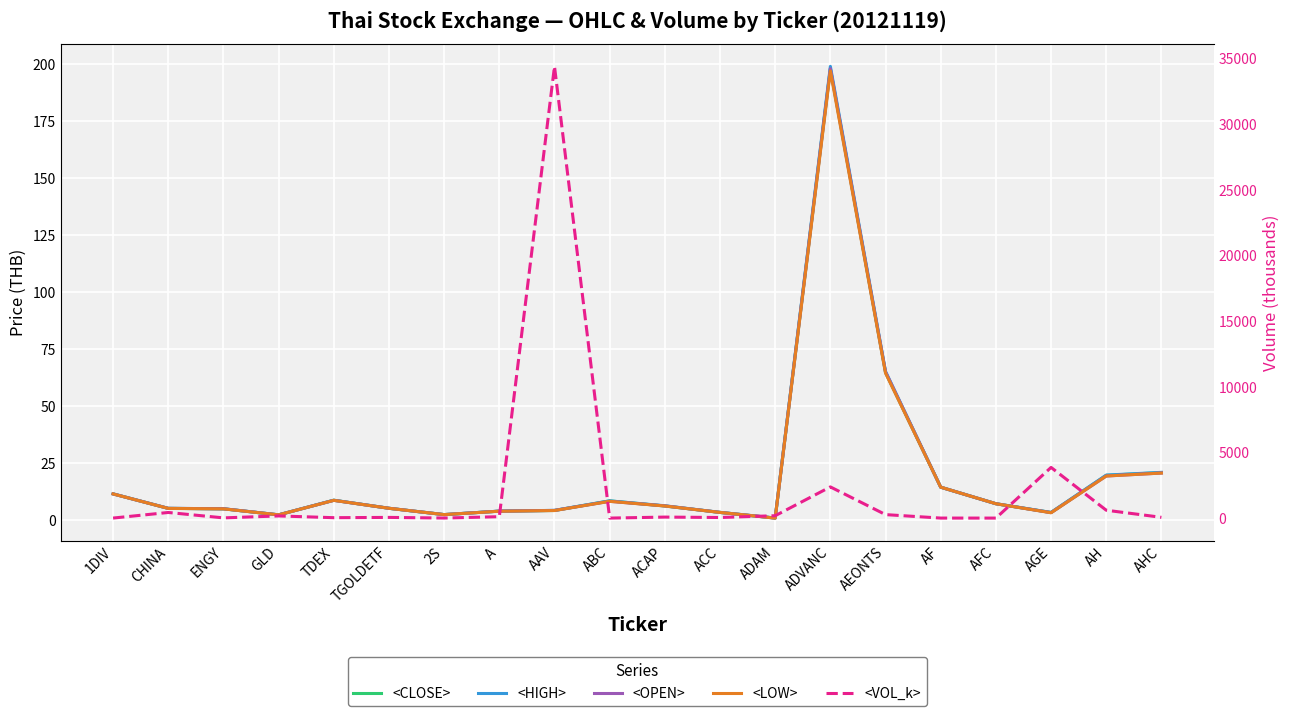

What is the difference between the highest and lowest values at 2S?

2.5